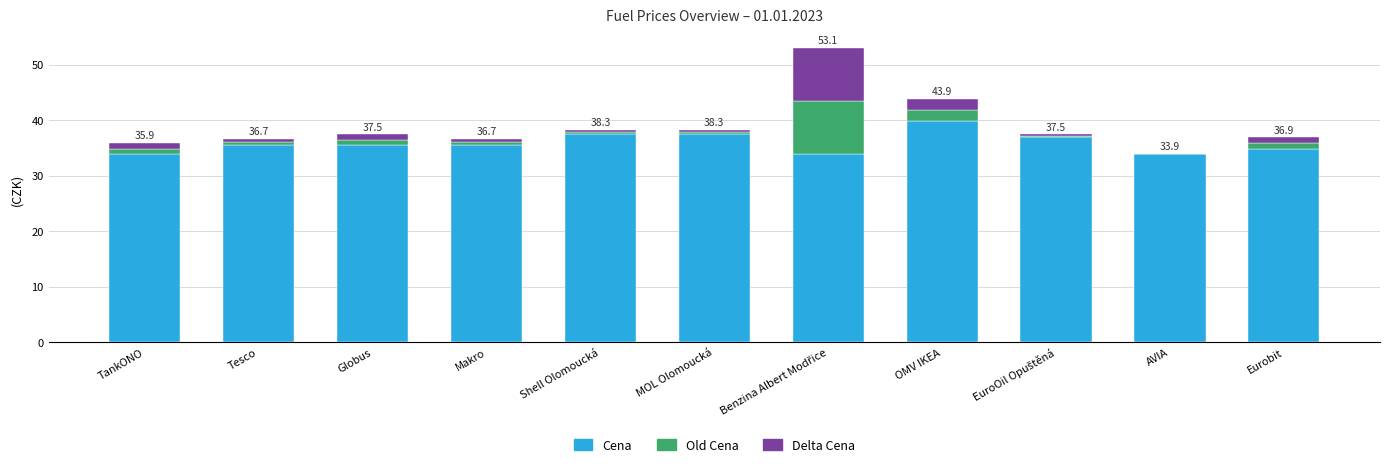

Which category has the highest value in the Cena series?

OMV IKEA